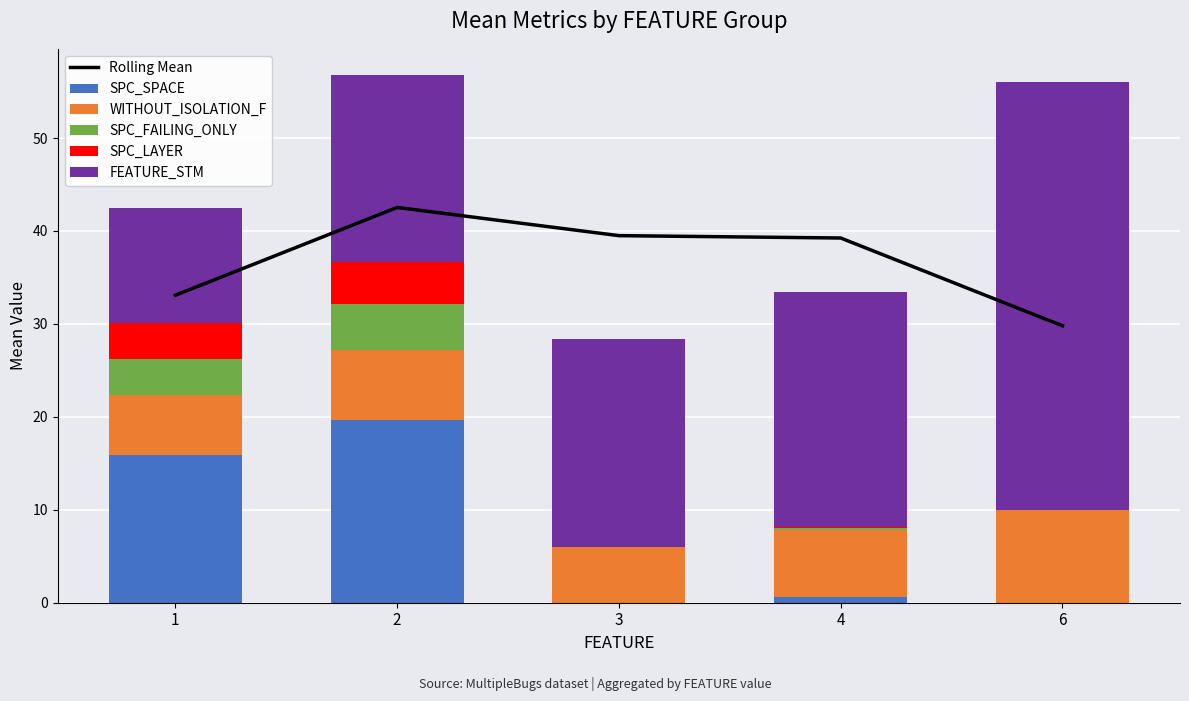

How many data points in WITHOUT_ISOLATION_F are above 7?

3